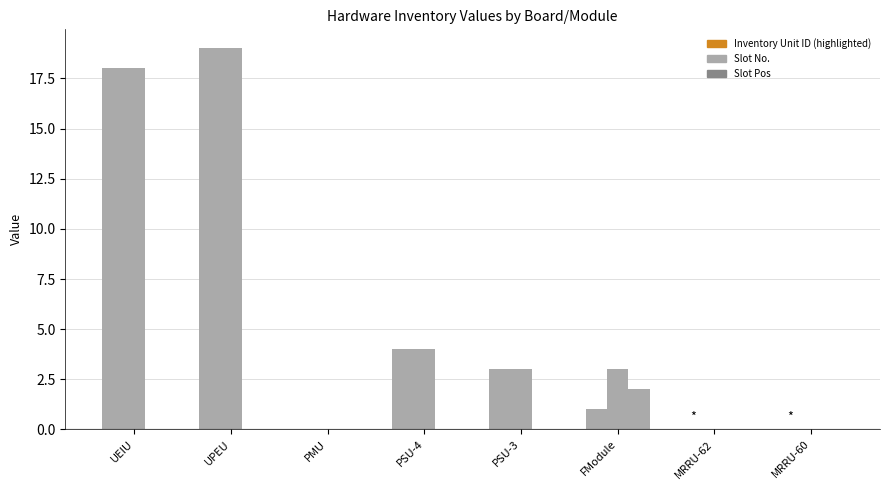

How many data points does each series have?

8